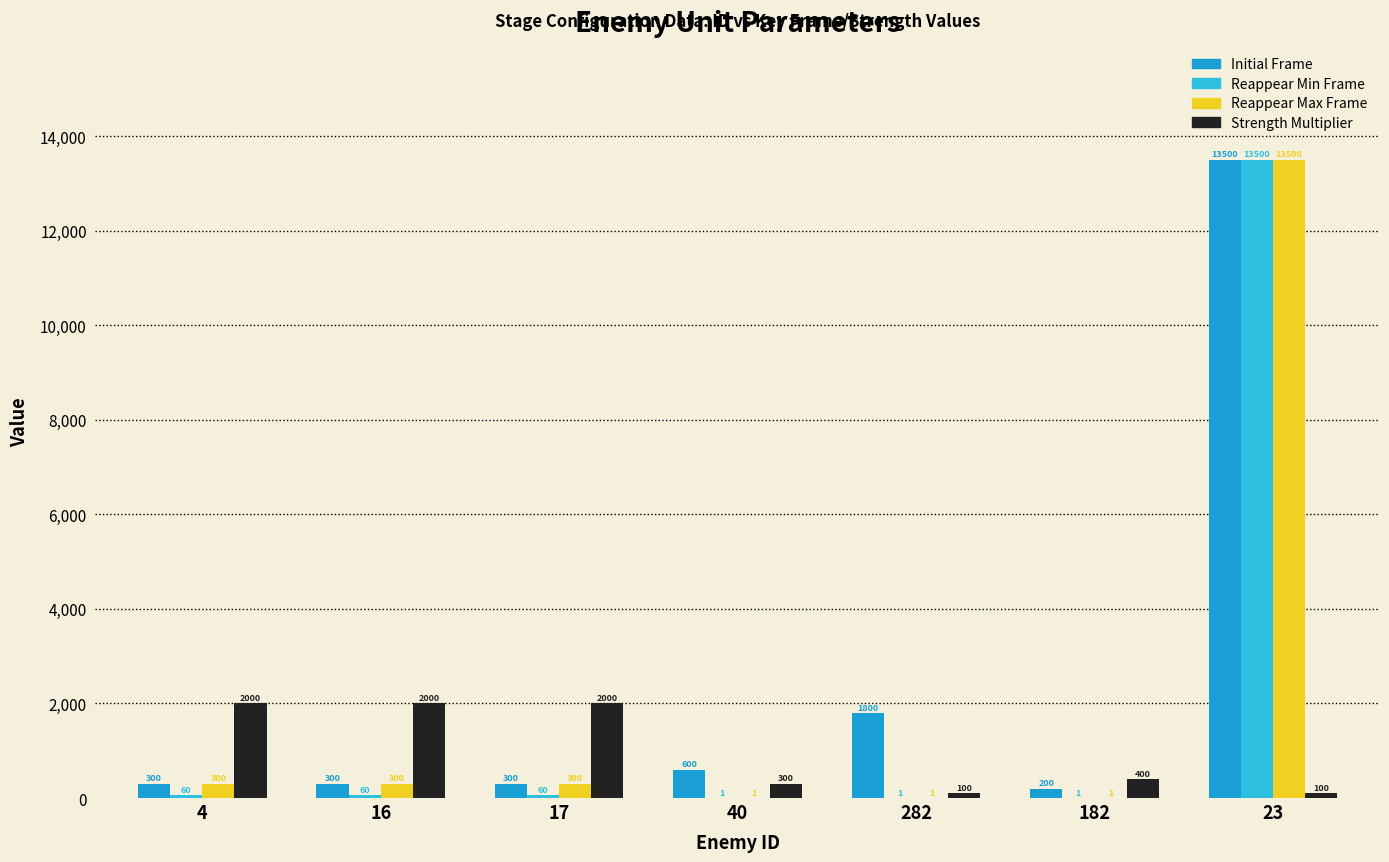

Reading left to right, list all the values displayed in this chart.

Initial Frame: 4=300	16=300	17=300	40=600	282=1800	182=200	23=13500
Reappear Min Frame: 4=60	16=60	17=60	40=1	282=1	182=1	23=13500
Reappear Max Frame: 4=300	16=300	17=300	40=1	282=1	182=1	23=13500
Strength Multiplier: 4=2000	16=2000	17=2000	40=300	282=100	182=400	23=100